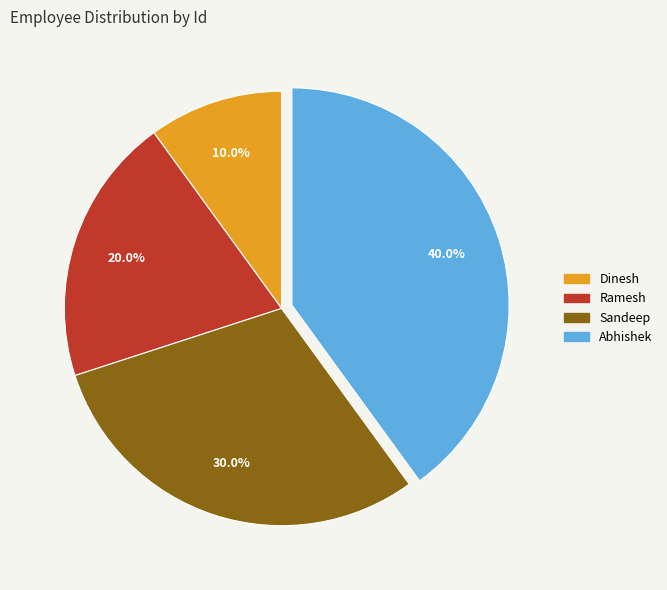

What percentage is NOT represented by Dinesh?

90.0%